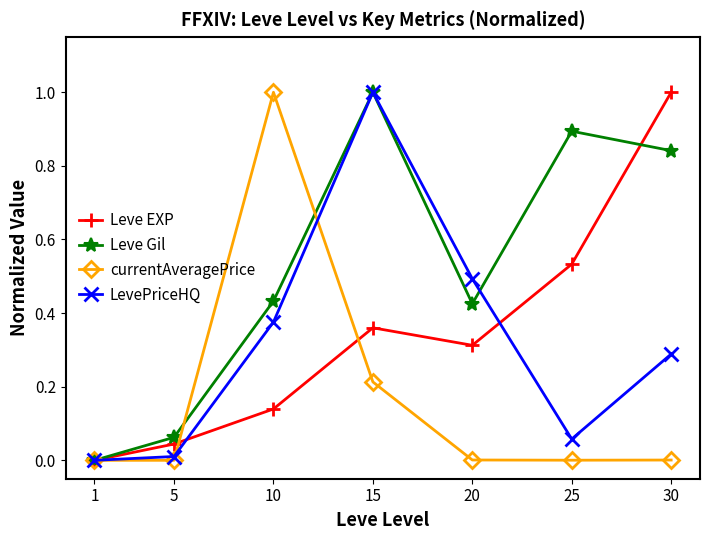

How many series are shown in this chart?

4